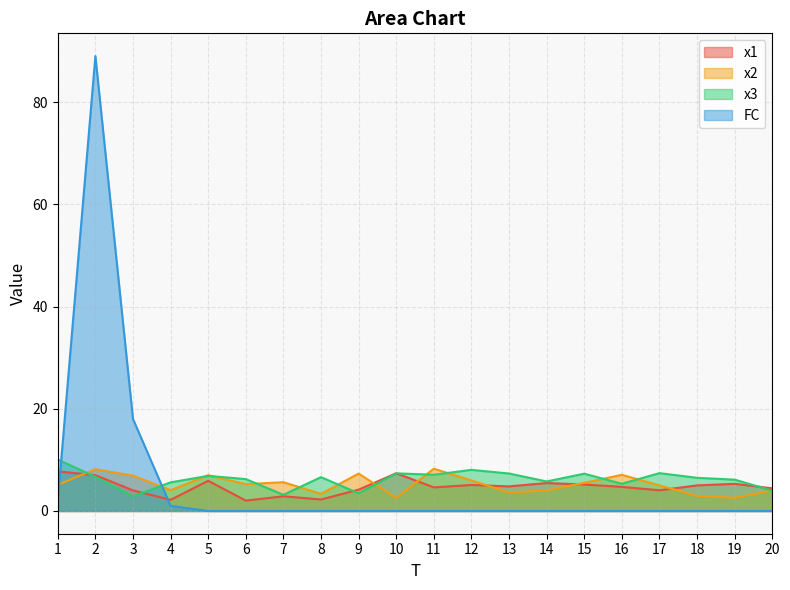

What is the sum of the x1 values at 2 and 18?

12.0